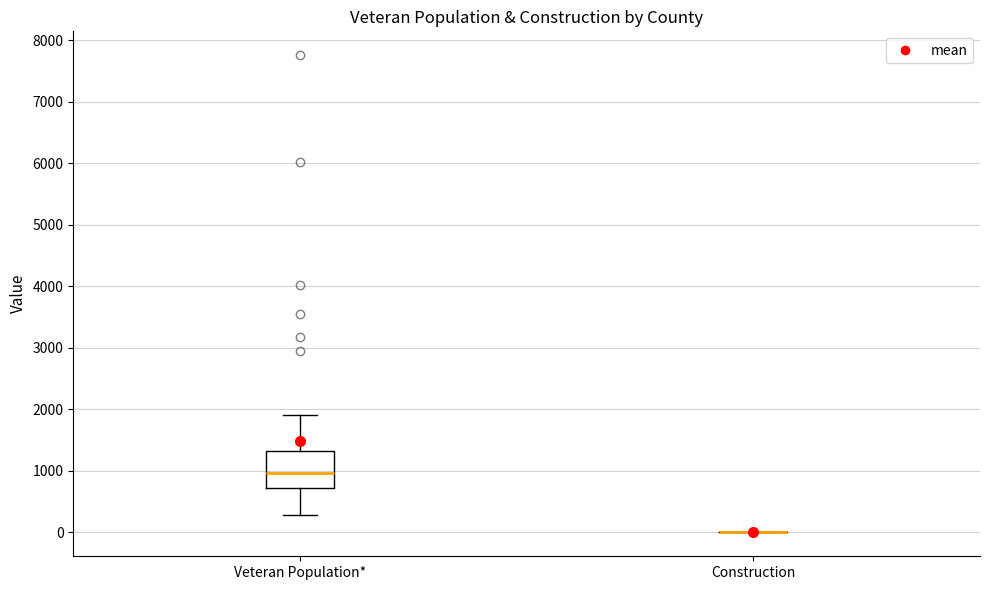

Where does the upper whisker of the box for Veteran Population* end on the y-axis? The values are not printed on the chart, so give them approximately, as read against the axis.

1900